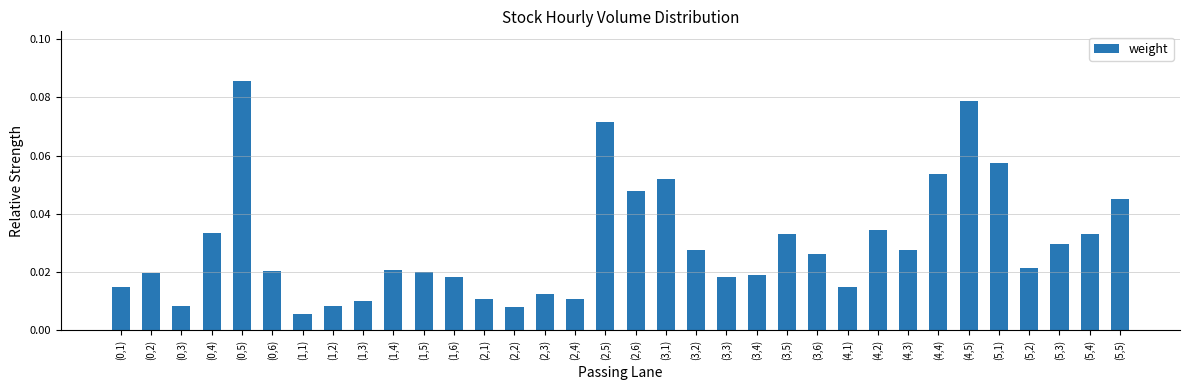

What is the label of the 32nd bar from the left?

(5,3)